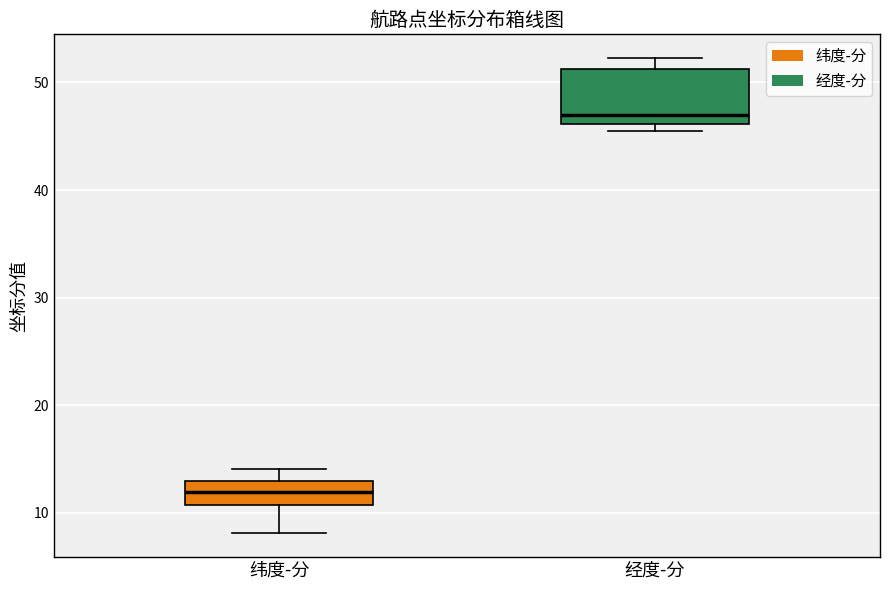

Reading left to right, transcribe this box plot: for each box, give where its median line is, the range the box spans, and where its two whiskers end, as read against the y-axis. The values are not printed on the chart, so give them approximately, as read against the axis.

纬度-分: median 12, box 11 to 13, whiskers 8 to 14
经度-分: median 47, box 46 to 51, whiskers 45 to 52